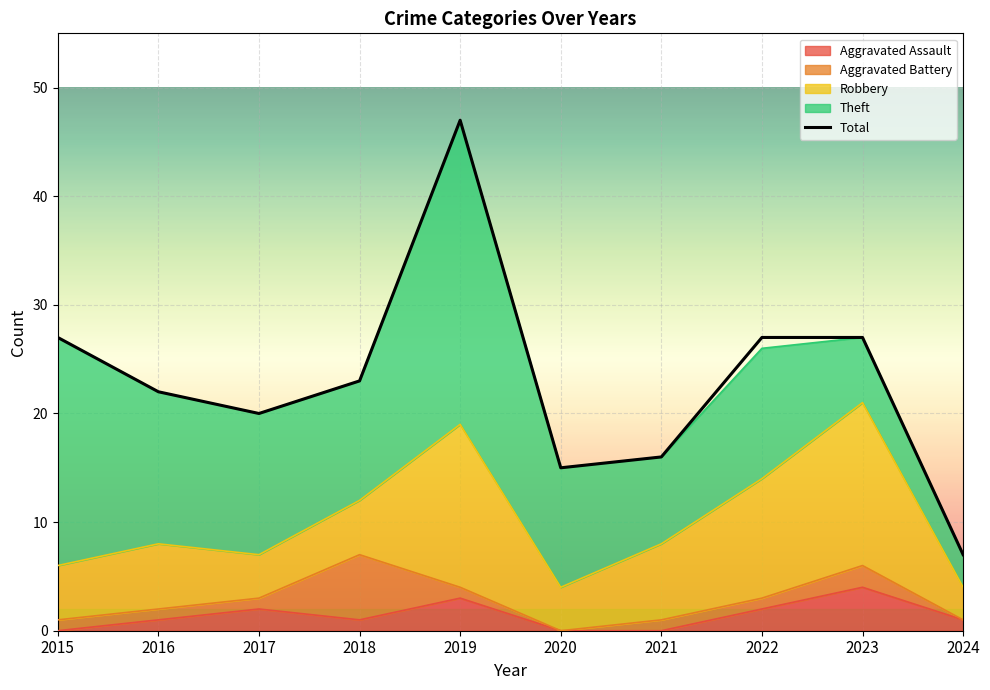

Reading right to left, what are all the values shown in this chart?

Aggravated Assault: 1	4	2	0	0	3	1	2	1	0
Aggravated Battery: 0	2	1	1	0	1	6	1	1	1
Robbery: 3	15	11	7	4	15	5	4	6	5
Theft: 3	6	12	8	11	28	11	13	14	21
Total: 7	27	27	16	15	47	23	20	22	27